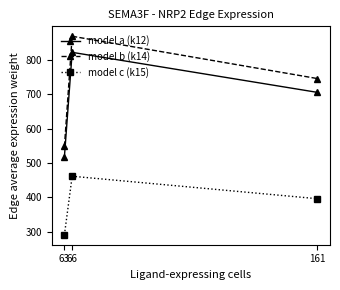

Reading right to left, transcribe all the data shown in this chart.

model a (k12): 161=705.9	66=822.3	63=519.0
model b (k14): 161=746.1	66=869.1	63=548.5
model c (k15): 161=396.5	66=461.8	63=291.5